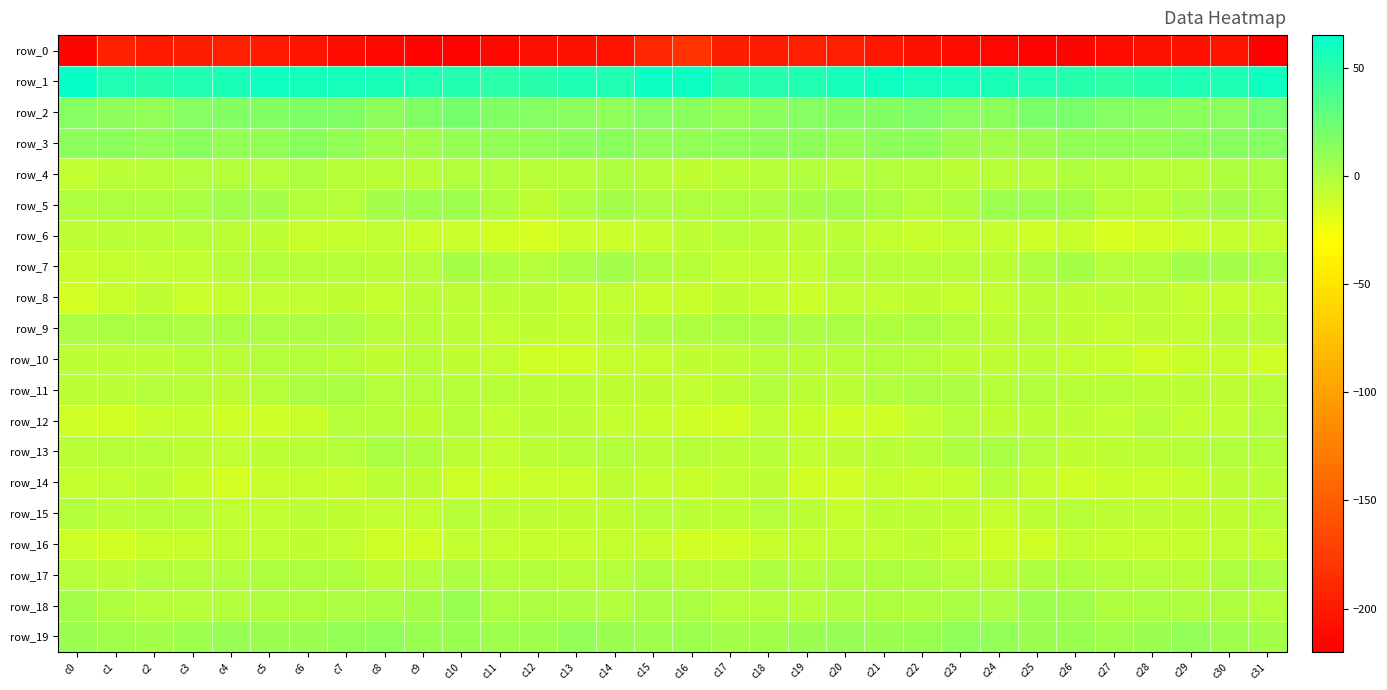

Read the row_11 value at c17.

-5.3